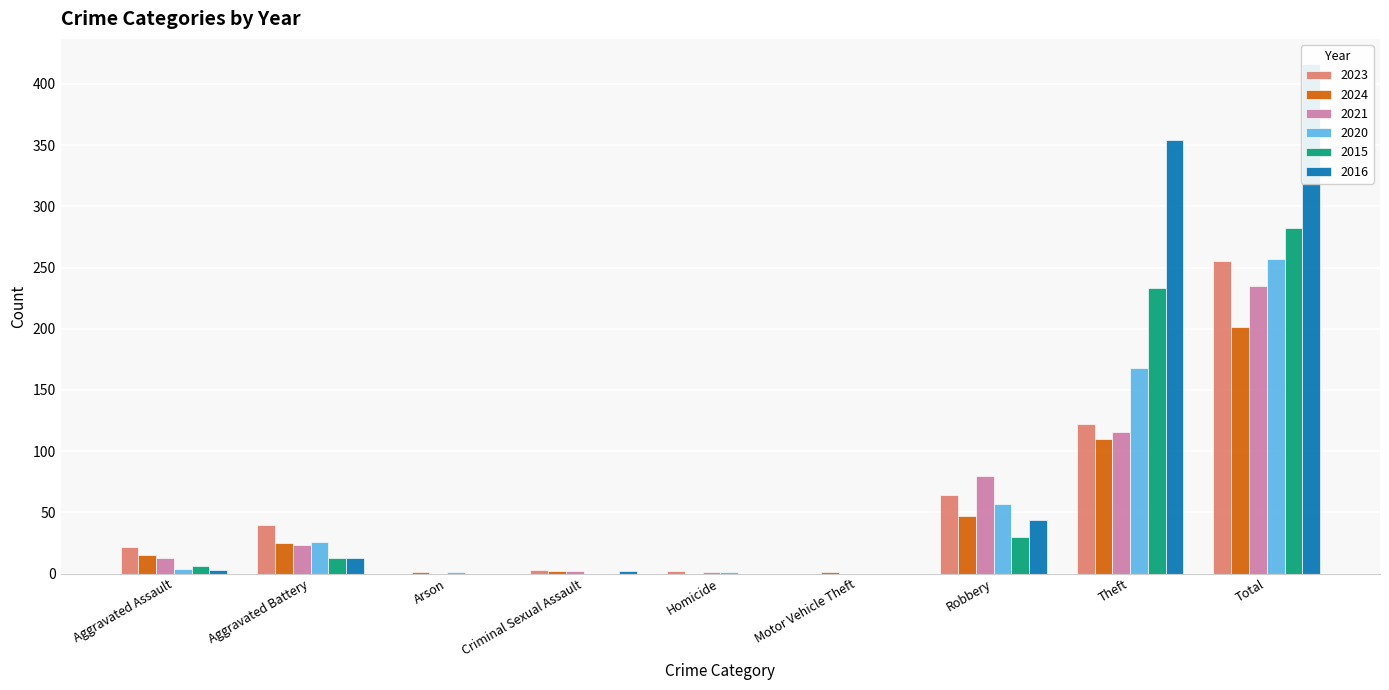

At which label does 2023 reach its peak?

Total